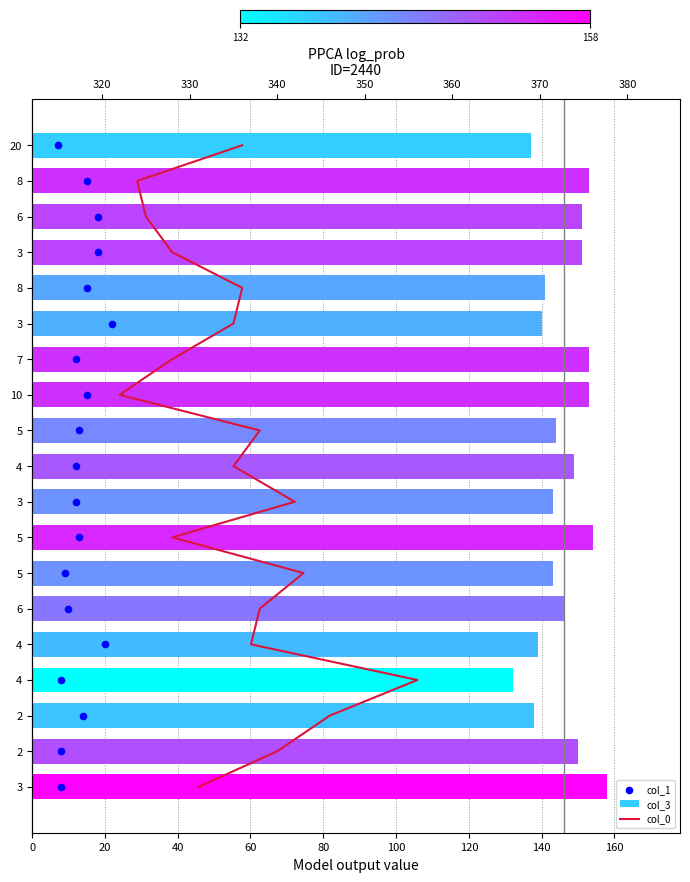

Which series contains the highest Y value?

col_3